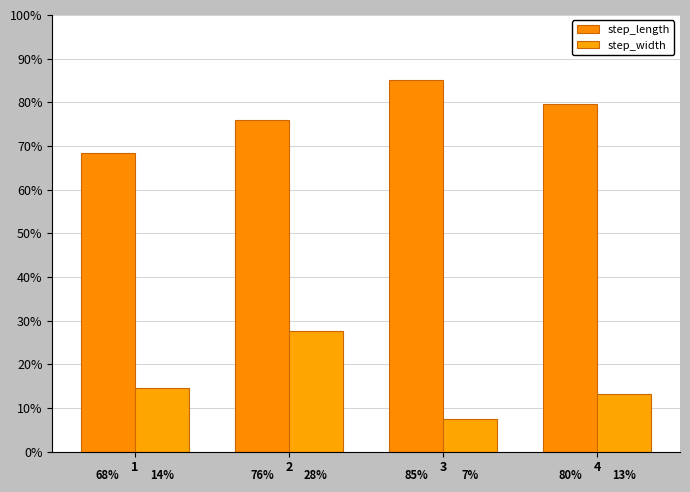

At which category is the sum across all series the highest?

2